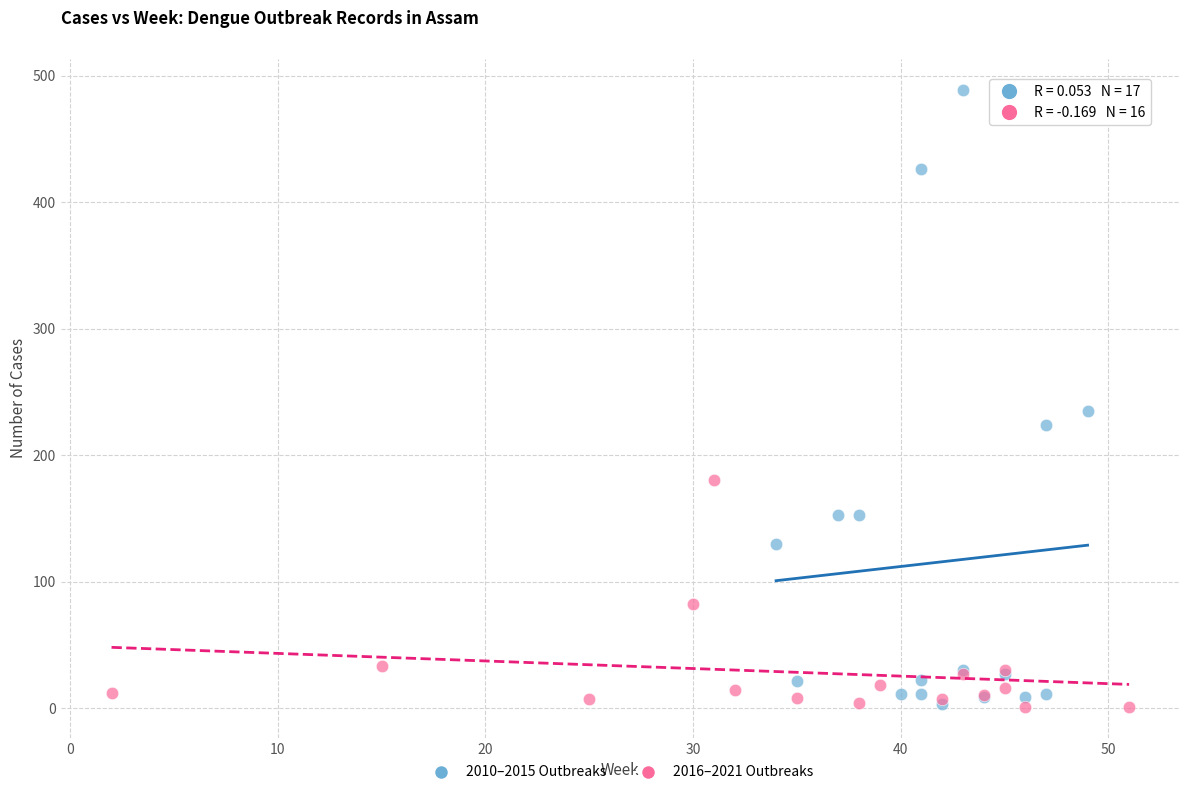

Which series has the largest Y range (max minus min)?

2010–2015 Outbreaks